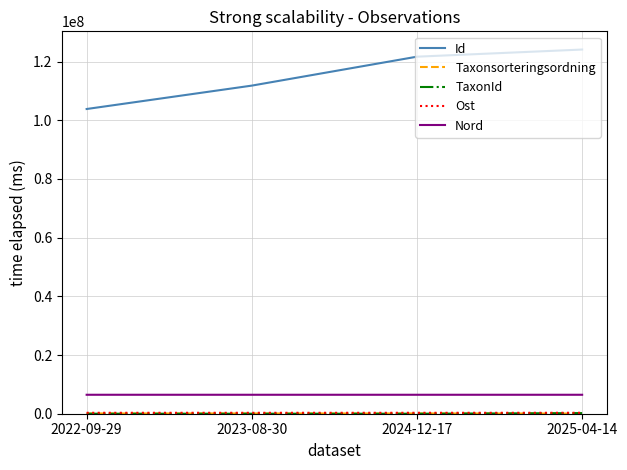

The value of Id at 2022-09-29 is 137271557. True or false?

False